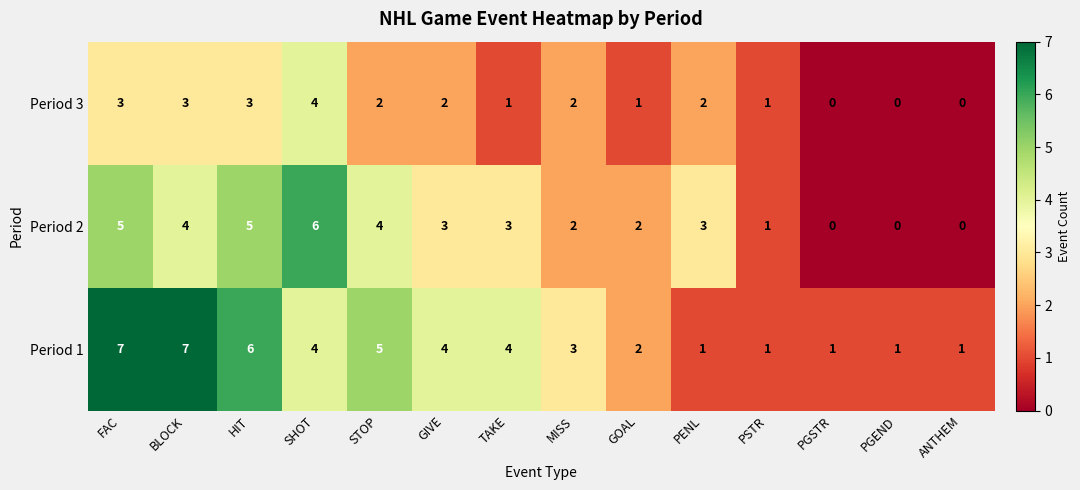

List the series in order of their peak value, lowest first.

Period 3, Period 2, Period 1